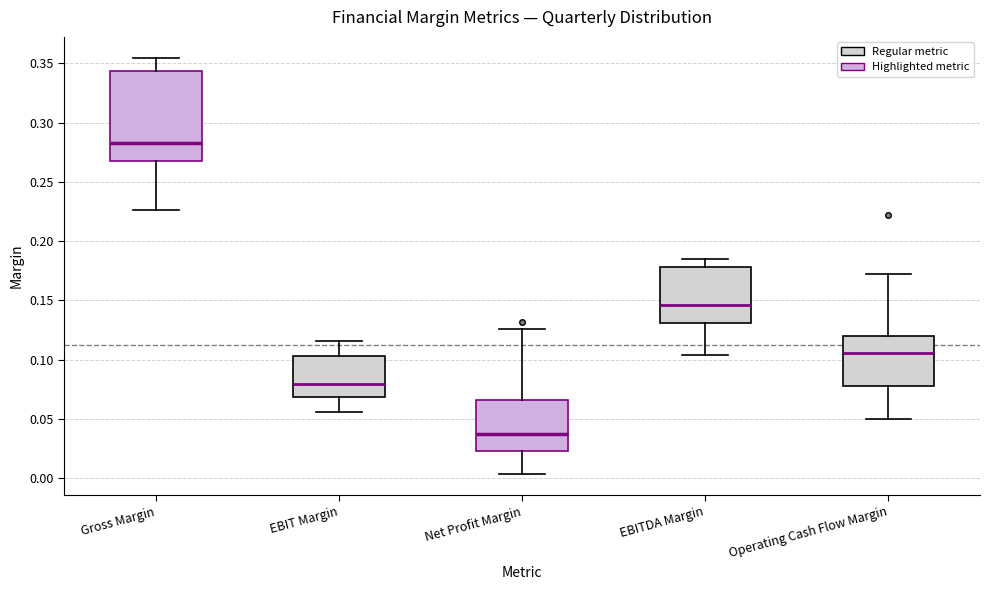

Where does the median line of the box for Net Profit Margin sit on the y-axis? The values are not printed on the chart, so give them approximately, as read against the axis.

0.035